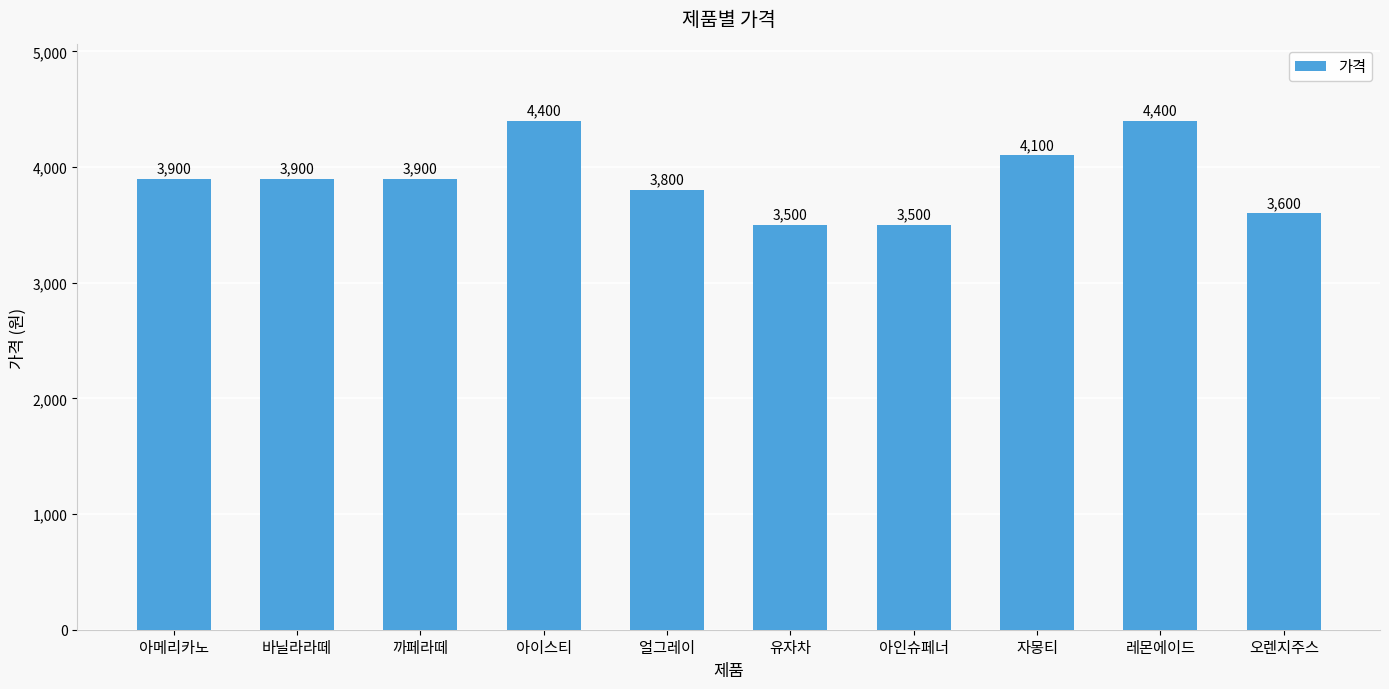

How many distinct data groups are displayed?

1